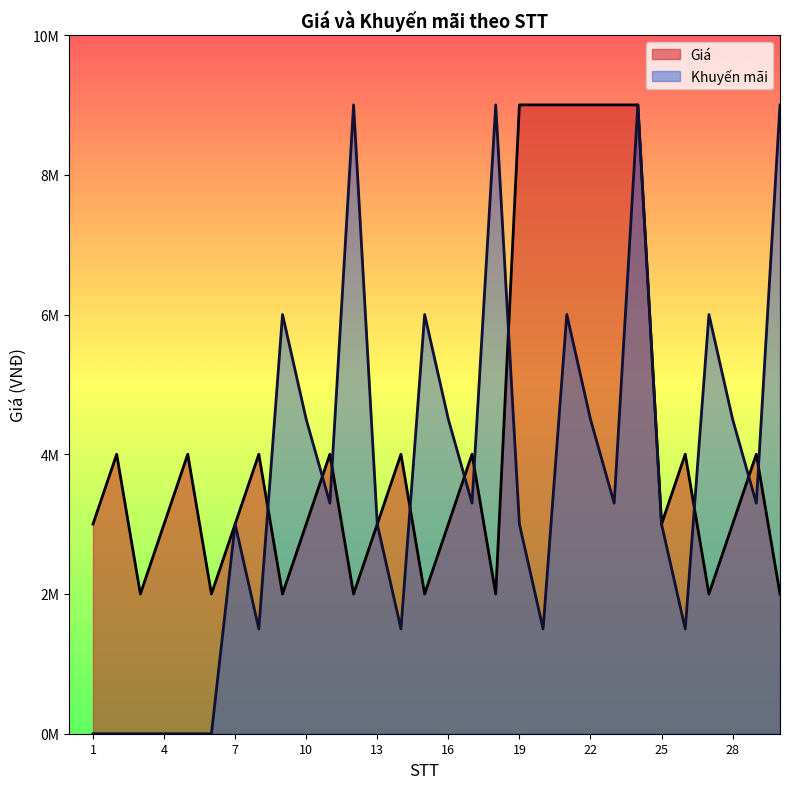

At how many categories does at least one series exceed 7725510?

9